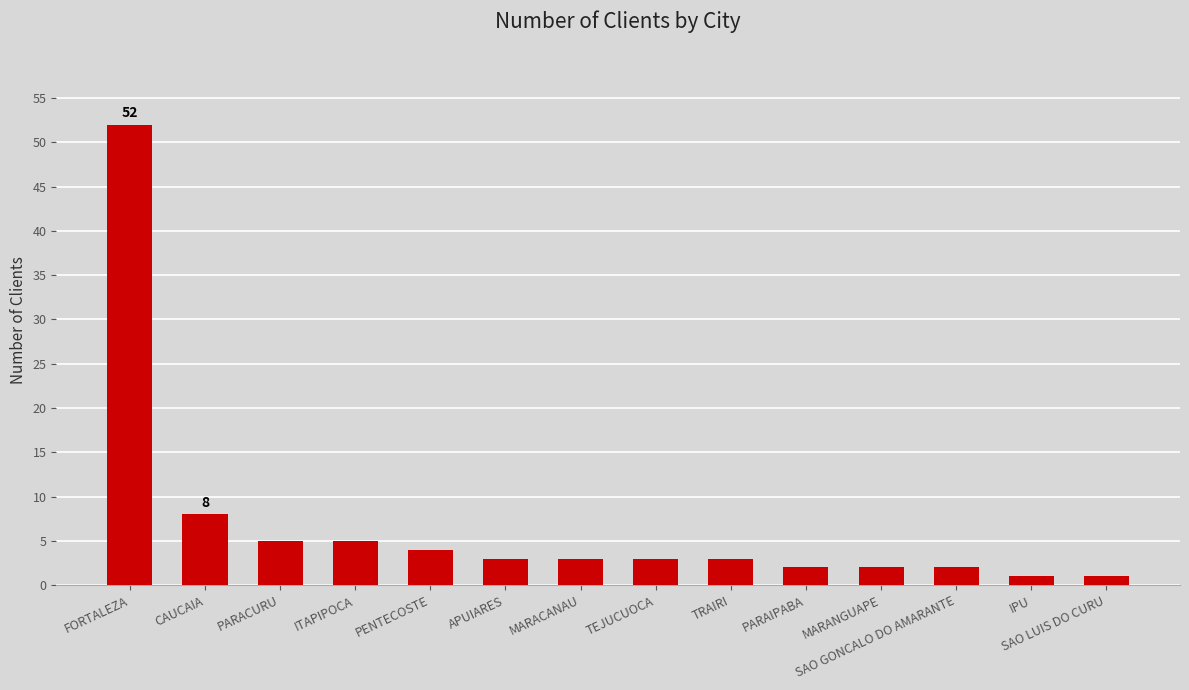

What is the smallest value displayed?

1